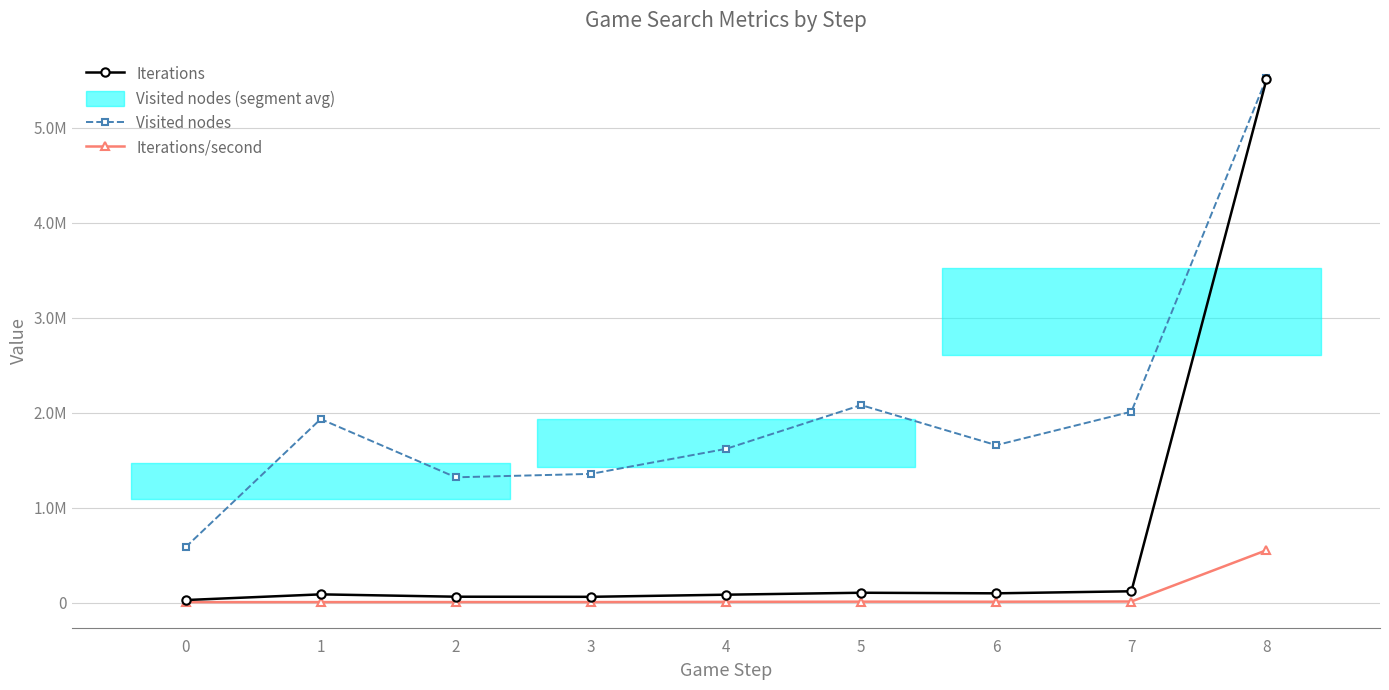

Which series has the widest spread of values?

Iterations